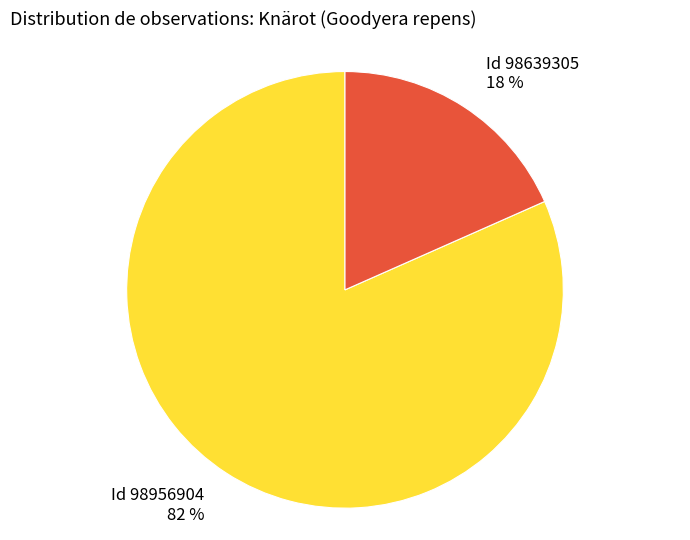

Is there any slice that represents more than half of the pie?

Yes